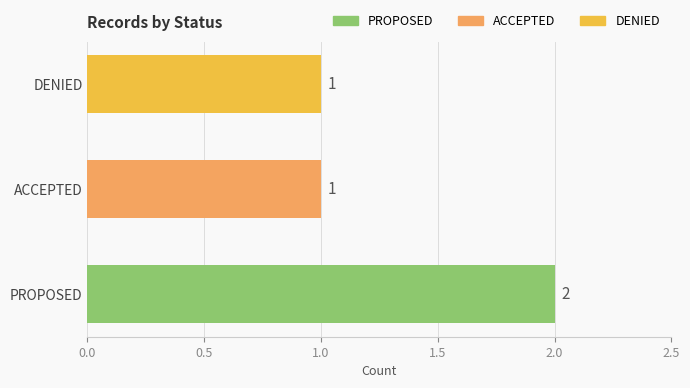

The chart shows a value of 0 at DENIED. True or false?

False